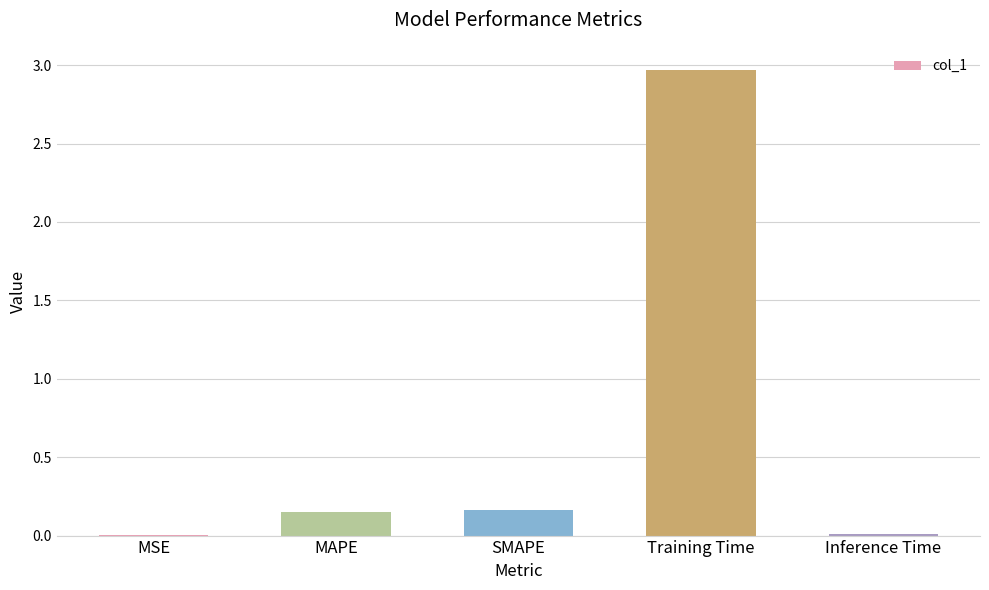

Between MSE and MAPE, which is larger?

MAPE